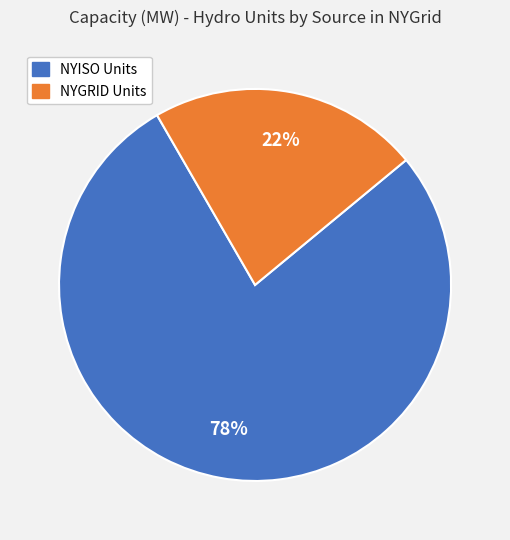

To the nearest percent, what is the average slice percentage?

50%